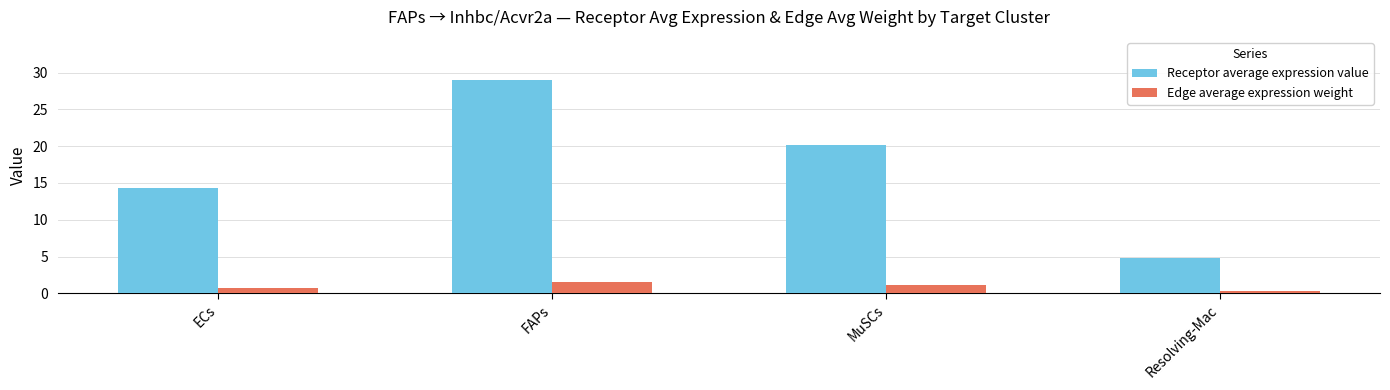

What is the average value of the Edge average expression weight series?

0.9